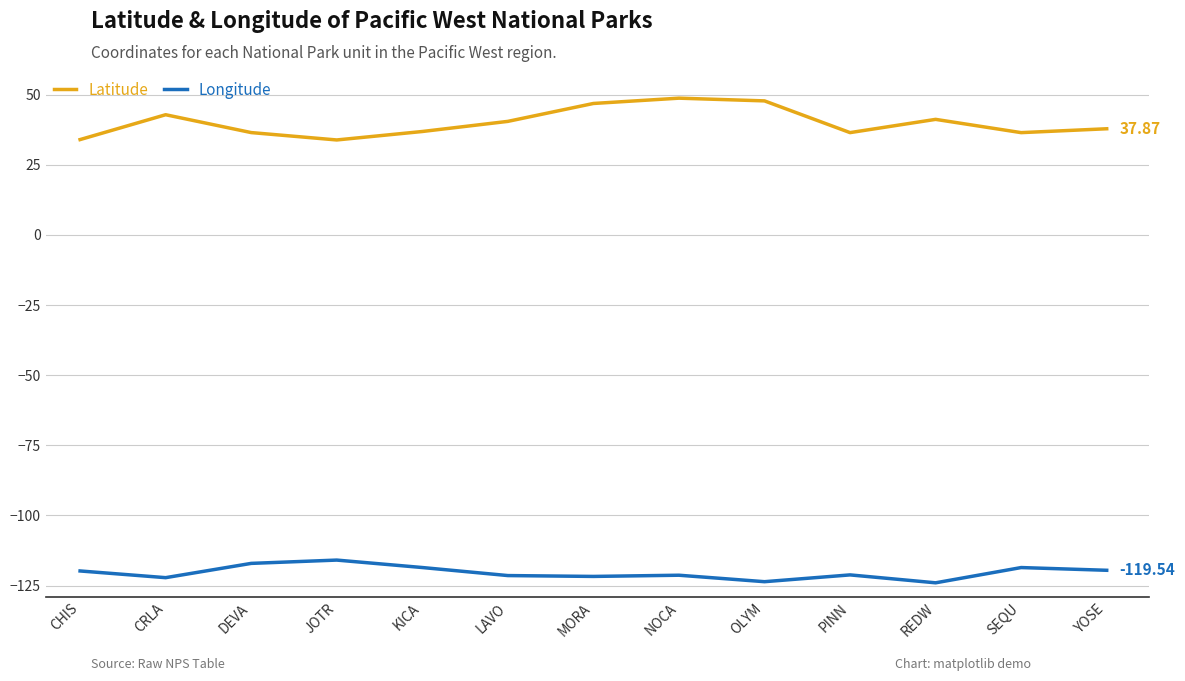

Is this an area chart (filled region under the line)?

No